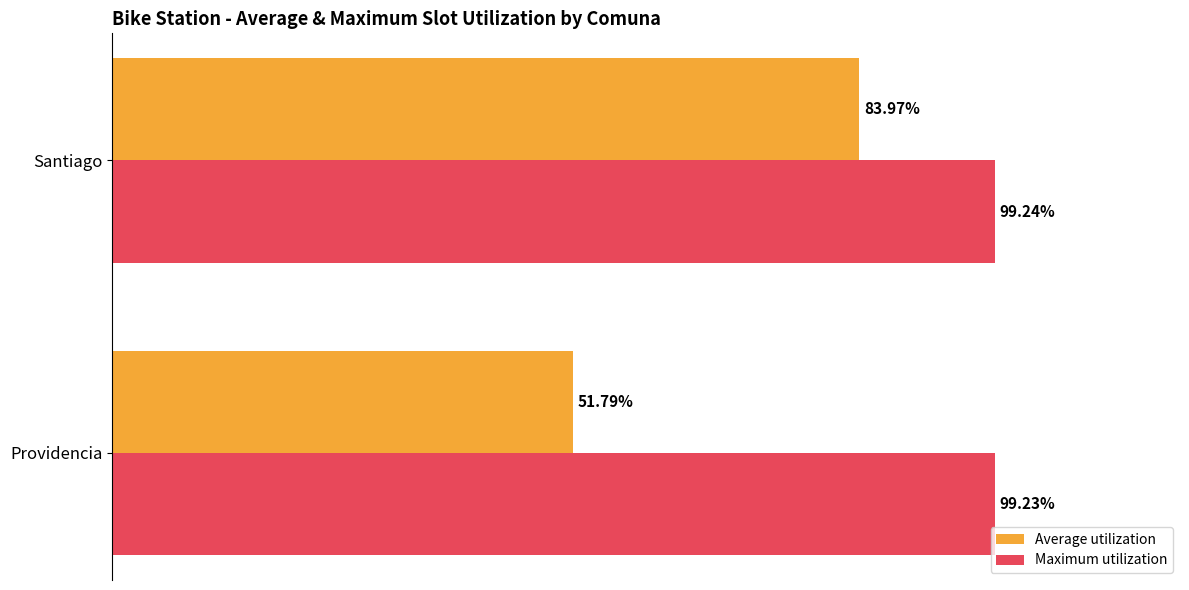

At which category is the sum across all series the highest?

Santiago